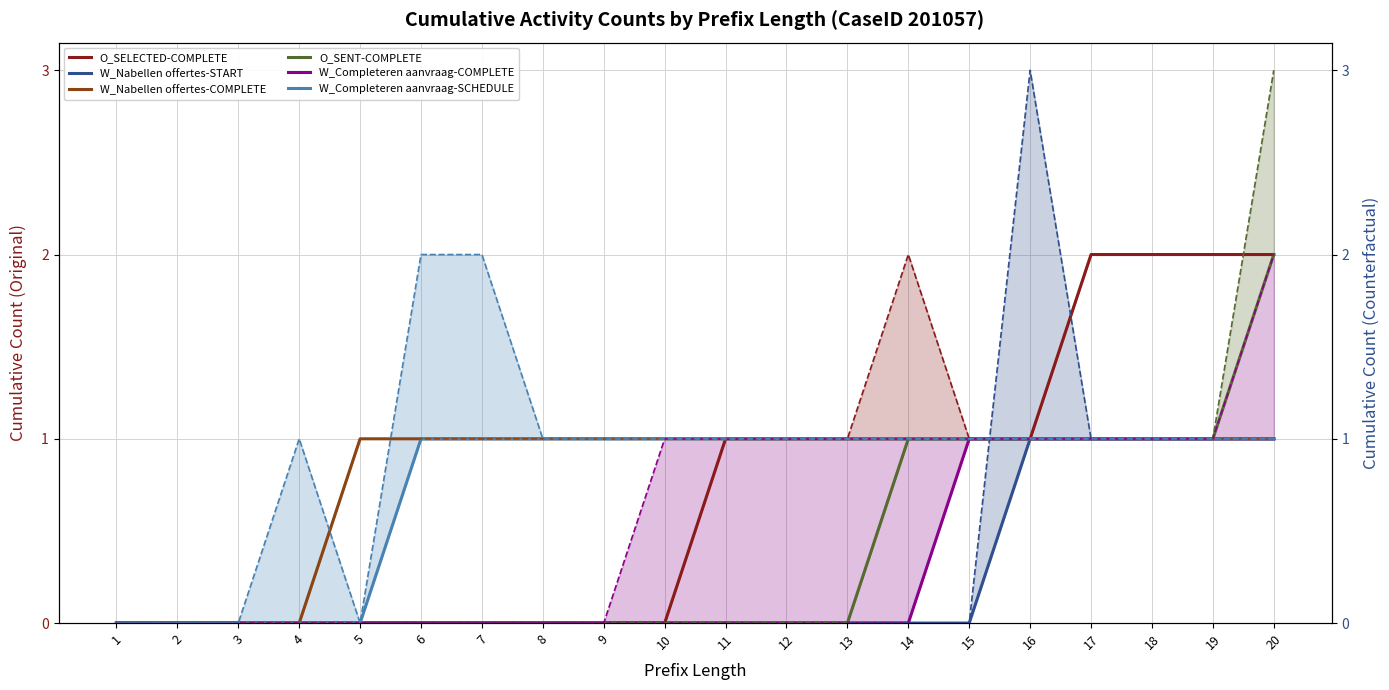

What is the average value of the O_SELECTED-COMPLETE series?

1